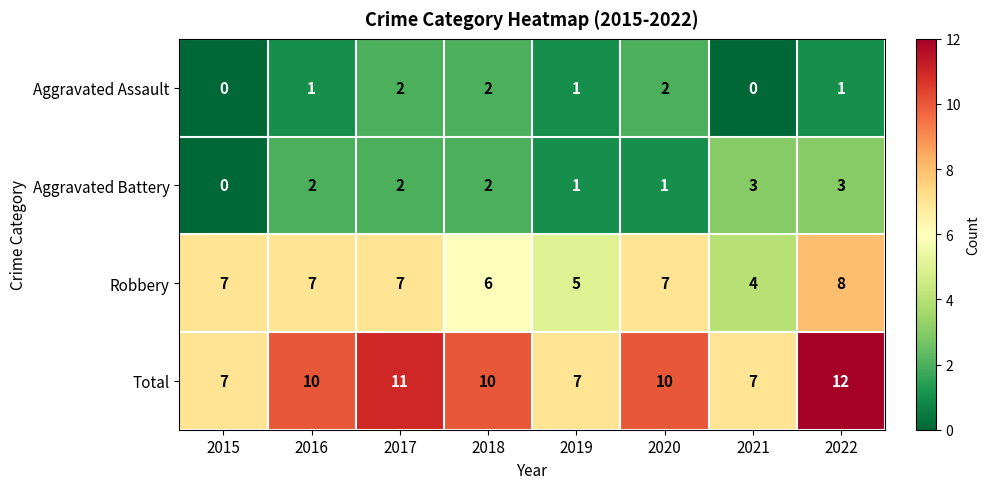

What is the total value across all series at 2016?

20